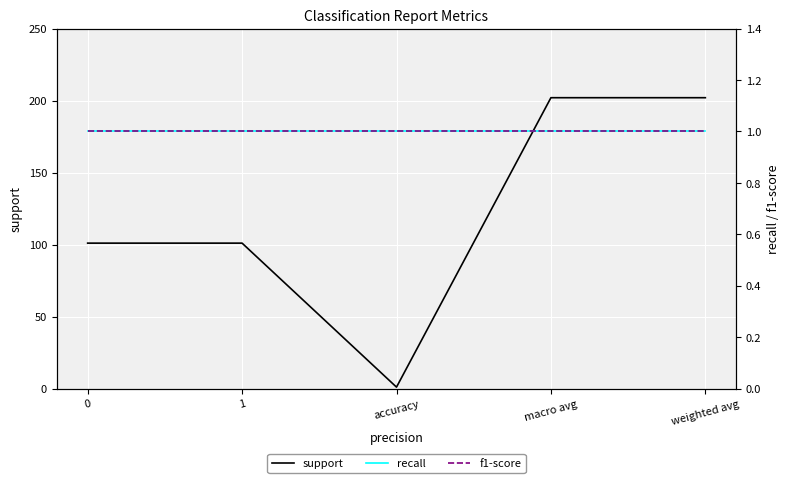

Is it true that f1-score equals 1 at accuracy?

True